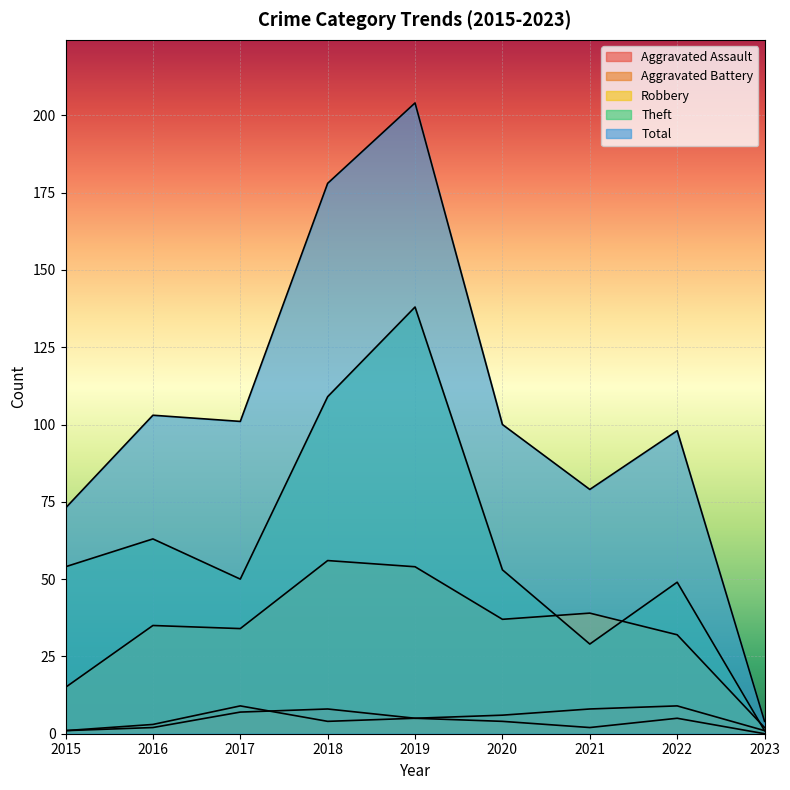

True or false: Robbery and Total intersect in this chart.

False